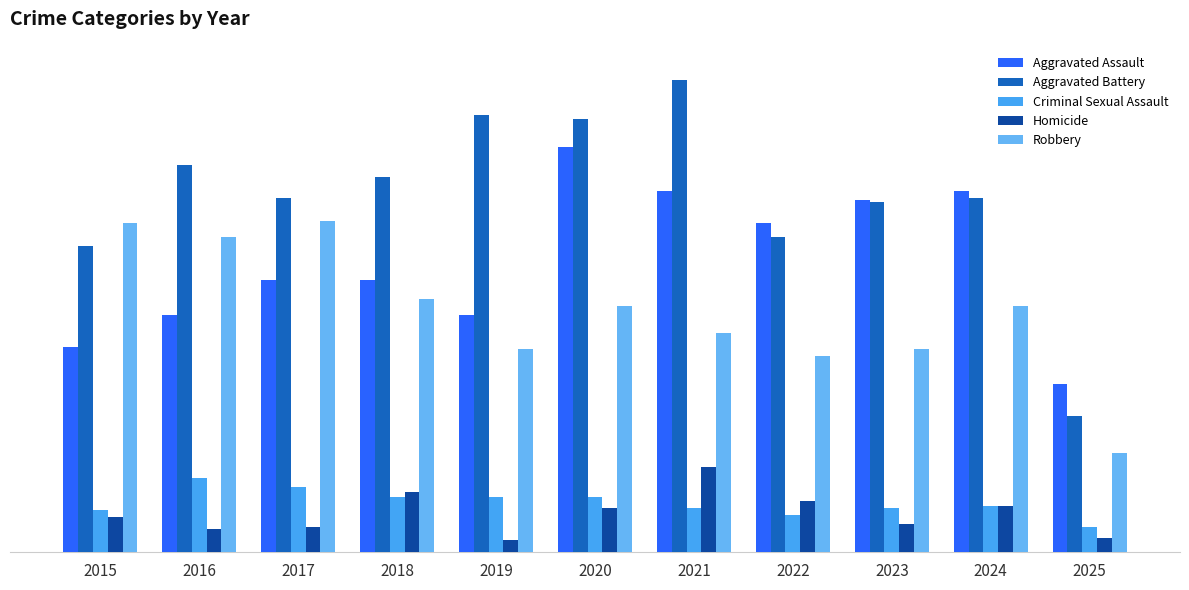

True or false: Aggravated Assault has a value of 64 at 2016.

False